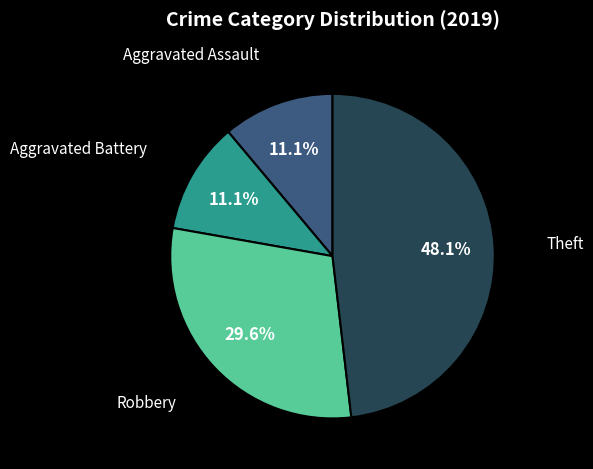

Count the number of slices in the pie.

4